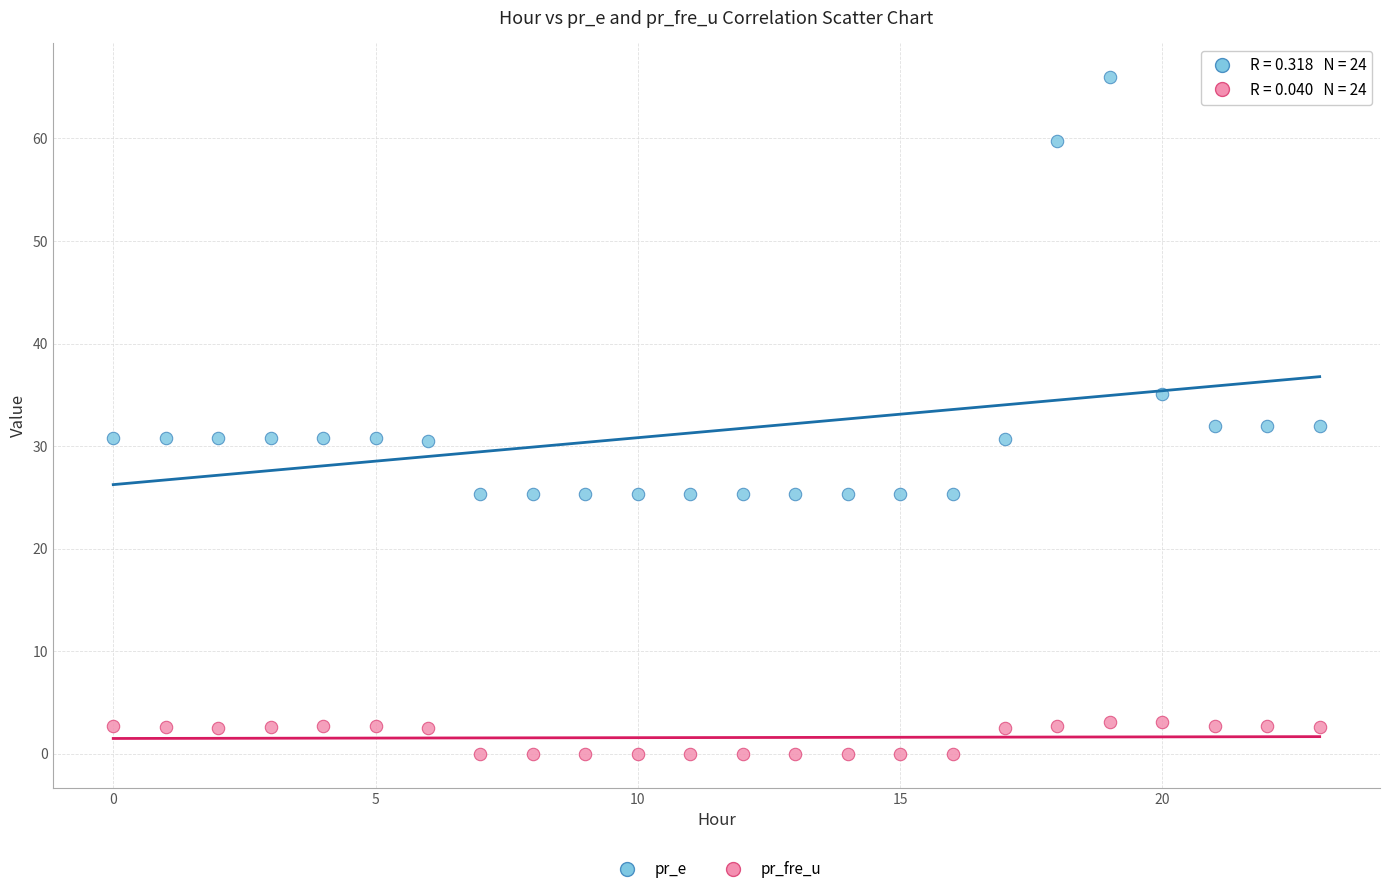

Which series has the widest spread of Y values?

pr_e